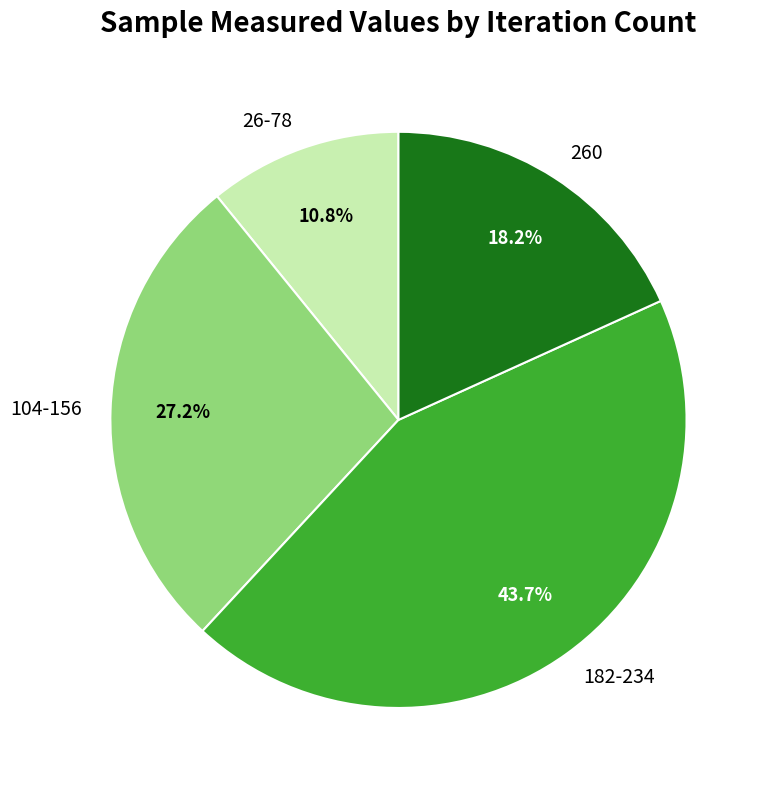

How many slices are in this pie chart?

4